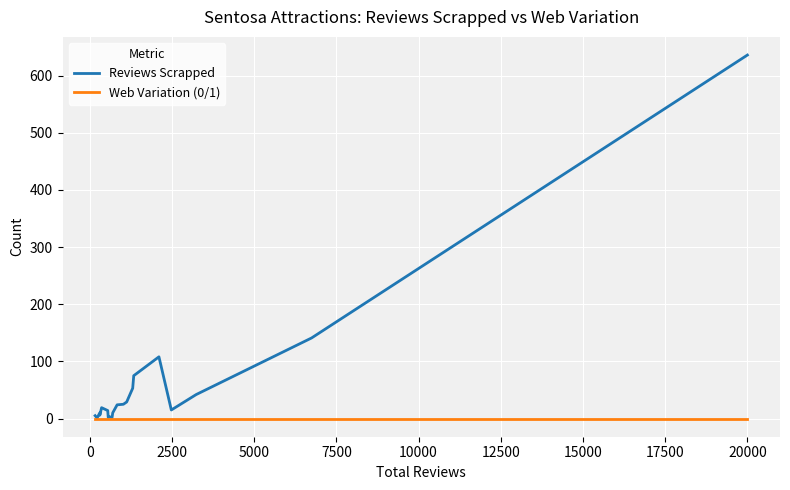

Which series has the widest spread of values?

Reviews Scrapped